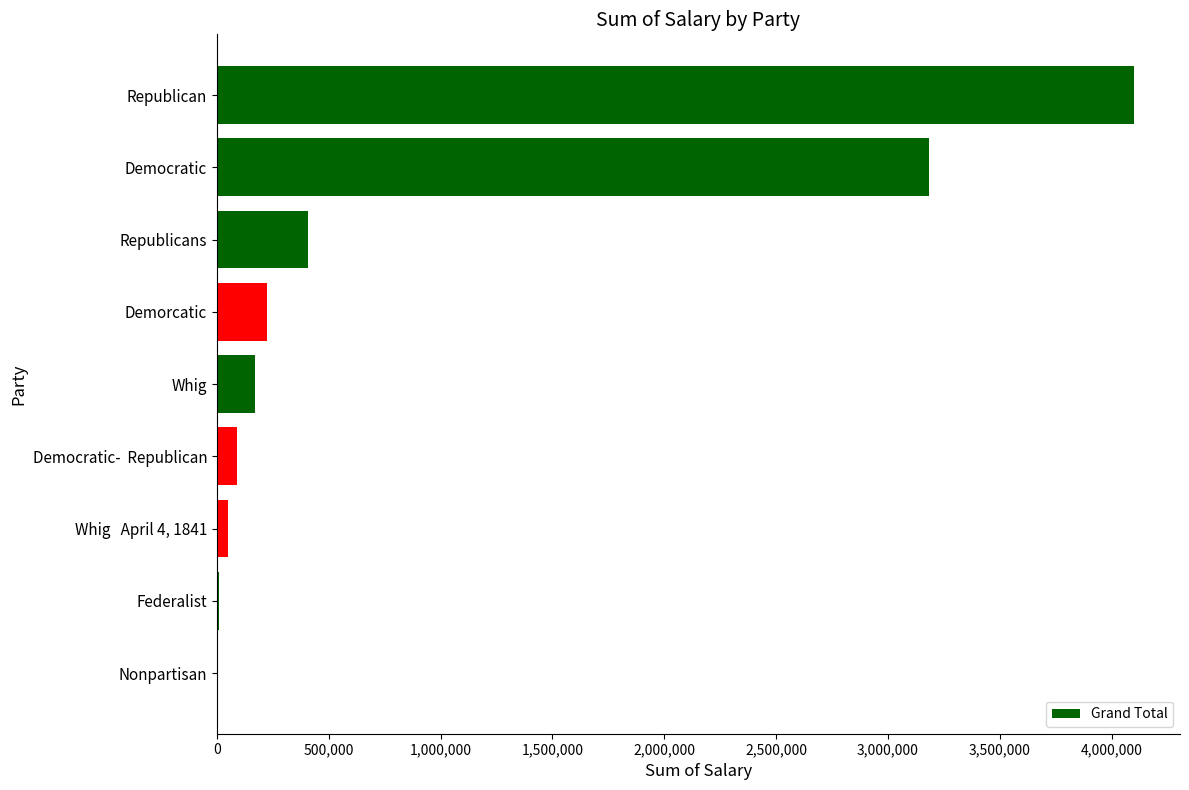

What is the sum of the values at Whig and Democratic-  Republican?

260000